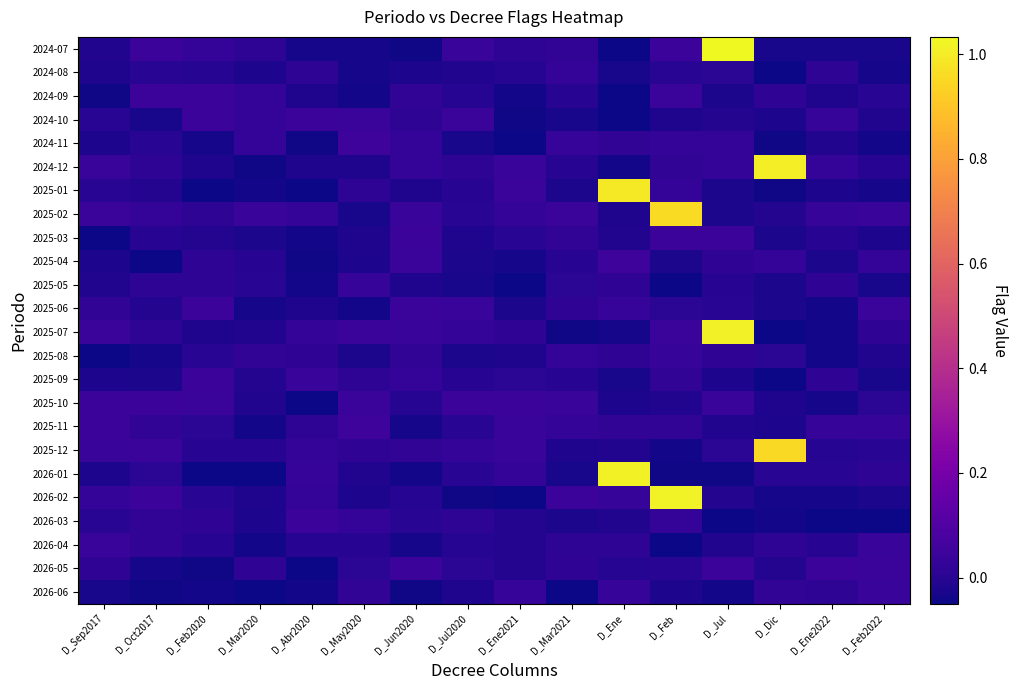

Reading right to left, what are all the values shown in this chart?

2024-07: D_Feb2022=-0.0	D_Ene2022=-0.0	D_Dic=-0.0	D_Jul=1.0	D_Feb=0.0	D_Ene=-0.0	D_Mar2021=0.0	D_Ene2021=0.0	D_Jul2020=0.0	D_Jun2020=-0.0	D_May2020=-0.0	D_Abr2020=-0.0	D_Mar2020=0.0	D_Feb2020=0.0	D_Oct2017=0.0	D_Sep2017=-0.0
2024-08: D_Feb2022=-0.0	D_Ene2022=0.0	D_Dic=-0.0	D_Jul=0.0	D_Feb=0.0	D_Ene=-0.0	D_Mar2021=0.0	D_Ene2021=-0.0	D_Jul2020=-0.0	D_Jun2020=-0.0	D_May2020=-0.0	D_Abr2020=0.0	D_Mar2020=-0.0	D_Feb2020=-0.0	D_Oct2017=0.0	D_Sep2017=-0.0
2024-09: D_Feb2022=0.0	D_Ene2022=-0.0	D_Dic=0.0	D_Jul=-0.0	D_Feb=0.0	D_Ene=-0.0	D_Mar2021=-0.0	D_Ene2021=-0.0	D_Jul2020=-0.0	D_Jun2020=0.0	D_May2020=-0.0	D_Abr2020=-0.0	D_Mar2020=0.0	D_Feb2020=0.0	D_Oct2017=0.0	D_Sep2017=-0.0
2024-10: D_Feb2022=-0.0	D_Ene2022=0.0	D_Dic=-0.0	D_Jul=-0.0	D_Feb=-0.0	D_Ene=-0.0	D_Mar2021=-0.0	D_Ene2021=-0.0	D_Jul2020=0.0	D_Jun2020=0.0	D_May2020=0.0	D_Abr2020=0.0	D_Mar2020=0.0	D_Feb2020=0.0	D_Oct2017=-0.0	D_Sep2017=0.0
2024-11: D_Feb2022=-0.0	D_Ene2022=-0.0	D_Dic=-0.0	D_Jul=0.0	D_Feb=0.0	D_Ene=0.0	D_Mar2021=0.0	D_Ene2021=-0.0	D_Jul2020=-0.0	D_Jun2020=0.0	D_May2020=0.0	D_Abr2020=-0.0	D_Mar2020=0.0	D_Feb2020=-0.0	D_Oct2017=0.0	D_Sep2017=-0.0
2024-12: D_Feb2022=-0.0	D_Ene2022=0.0	D_Dic=1.0	D_Jul=0.0	D_Feb=0.0	D_Ene=-0.0	D_Mar2021=-0.0	D_Ene2021=0.0	D_Jul2020=0.0	D_Jun2020=0.0	D_May2020=-0.0	D_Abr2020=-0.0	D_Mar2020=-0.0	D_Feb2020=-0.0	D_Oct2017=0.0	D_Sep2017=0.0
2025-01: D_Feb2022=-0.0	D_Ene2022=-0.0	D_Dic=-0.0	D_Jul=-0.0	D_Feb=0.0	D_Ene=1.0	D_Mar2021=-0.0	D_Ene2021=0.0	D_Jul2020=0.0	D_Jun2020=-0.0	D_May2020=0.0	D_Abr2020=-0.0	D_Mar2020=-0.0	D_Feb2020=-0.0	D_Oct2017=-0.0	D_Sep2017=0.0
2025-02: D_Feb2022=0.0	D_Ene2022=0.0	D_Dic=-0.0	D_Jul=-0.0	D_Feb=1.0	D_Ene=-0.0	D_Mar2021=0.0	D_Ene2021=0.0	D_Jul2020=0.0	D_Jun2020=0.0	D_May2020=-0.0	D_Abr2020=0.0	D_Mar2020=0.0	D_Feb2020=0.0	D_Oct2017=0.0	D_Sep2017=0.0
2025-03: D_Feb2022=-0.0	D_Ene2022=-0.0	D_Dic=-0.0	D_Jul=0.0	D_Feb=0.0	D_Ene=-0.0	D_Mar2021=0.0	D_Ene2021=0.0	D_Jul2020=-0.0	D_Jun2020=0.0	D_May2020=-0.0	D_Abr2020=-0.0	D_Mar2020=-0.0	D_Feb2020=-0.0	D_Oct2017=0.0	D_Sep2017=-0.0
2025-04: D_Feb2022=0.0	D_Ene2022=-0.0	D_Dic=0.0	D_Jul=0.0	D_Feb=-0.0	D_Ene=0.0	D_Mar2021=-0.0	D_Ene2021=-0.0	D_Jul2020=-0.0	D_Jun2020=0.0	D_May2020=-0.0	D_Abr2020=-0.0	D_Mar2020=0.0	D_Feb2020=0.0	D_Oct2017=-0.0	D_Sep2017=-0.0
2025-05: D_Feb2022=-0.0	D_Ene2022=0.0	D_Dic=-0.0	D_Jul=0.0	D_Feb=-0.0	D_Ene=0.0	D_Mar2021=0.0	D_Ene2021=-0.0	D_Jul2020=-0.0	D_Jun2020=-0.0	D_May2020=0.0	D_Abr2020=-0.0	D_Mar2020=0.0	D_Feb2020=0.0	D_Oct2017=0.0	D_Sep2017=-0.0
2025-06: D_Feb2022=0.0	D_Ene2022=-0.0	D_Dic=-0.0	D_Jul=0.0	D_Feb=0.0	D_Ene=0.0	D_Mar2021=0.0	D_Ene2021=-0.0	D_Jul2020=0.0	D_Jun2020=0.0	D_May2020=-0.0	D_Abr2020=-0.0	D_Mar2020=-0.0	D_Feb2020=0.0	D_Oct2017=-0.0	D_Sep2017=0.0
2025-07: D_Feb2022=0.0	D_Ene2022=-0.0	D_Dic=-0.0	D_Jul=1.0	D_Feb=0.0	D_Ene=-0.0	D_Mar2021=-0.0	D_Ene2021=0.0	D_Jul2020=0.0	D_Jun2020=0.0	D_May2020=0.0	D_Abr2020=0.0	D_Mar2020=-0.0	D_Feb2020=-0.0	D_Oct2017=0.0	D_Sep2017=0.0
2025-08: D_Feb2022=-0.0	D_Ene2022=-0.0	D_Dic=0.0	D_Jul=0.0	D_Feb=0.0	D_Ene=0.0	D_Mar2021=0.0	D_Ene2021=-0.0	D_Jul2020=-0.0	D_Jun2020=0.0	D_May2020=-0.0	D_Abr2020=0.0	D_Mar2020=0.0	D_Feb2020=0.0	D_Oct2017=-0.0	D_Sep2017=-0.0
2025-09: D_Feb2022=-0.0	D_Ene2022=0.0	D_Dic=-0.0	D_Jul=-0.0	D_Feb=0.0	D_Ene=-0.0	D_Mar2021=-0.0	D_Ene2021=0.0	D_Jul2020=0.0	D_Jun2020=0.0	D_May2020=0.0	D_Abr2020=0.0	D_Mar2020=-0.0	D_Feb2020=0.0	D_Oct2017=-0.0	D_Sep2017=-0.0
2025-10: D_Feb2022=0.0	D_Ene2022=-0.0	D_Dic=-0.0	D_Jul=0.0	D_Feb=-0.0	D_Ene=-0.0	D_Mar2021=0.0	D_Ene2021=0.0	D_Jul2020=0.0	D_Jun2020=-0.0	D_May2020=0.0	D_Abr2020=-0.0	D_Mar2020=-0.0	D_Feb2020=0.0	D_Oct2017=0.0	D_Sep2017=0.0
2025-11: D_Feb2022=0.0	D_Ene2022=0.0	D_Dic=-0.0	D_Jul=-0.0	D_Feb=0.0	D_Ene=0.0	D_Mar2021=0.0	D_Ene2021=0.0	D_Jul2020=0.0	D_Jun2020=-0.0	D_May2020=0.0	D_Abr2020=0.0	D_Mar2020=-0.0	D_Feb2020=0.0	D_Oct2017=0.0	D_Sep2017=0.0
2025-12: D_Feb2022=0.0	D_Ene2022=-0.0	D_Dic=1.0	D_Jul=0.0	D_Feb=-0.0	D_Ene=-0.0	D_Mar2021=-0.0	D_Ene2021=0.0	D_Jul2020=0.0	D_Jun2020=0.0	D_May2020=0.0	D_Abr2020=0.0	D_Mar2020=0.0	D_Feb2020=0.0	D_Oct2017=0.0	D_Sep2017=0.0
2026-01: D_Feb2022=0.0	D_Ene2022=0.0	D_Dic=0.0	D_Jul=-0.0	D_Feb=-0.0	D_Ene=1.0	D_Mar2021=-0.0	D_Ene2021=0.0	D_Jul2020=0.0	D_Jun2020=-0.0	D_May2020=-0.0	D_Abr2020=0.0	D_Mar2020=-0.0	D_Feb2020=-0.0	D_Oct2017=0.0	D_Sep2017=-0.0
2026-02: D_Feb2022=-0.0	D_Ene2022=-0.0	D_Dic=-0.0	D_Jul=-0.0	D_Feb=1.0	D_Ene=0.0	D_Mar2021=0.0	D_Ene2021=-0.0	D_Jul2020=-0.0	D_Jun2020=-0.0	D_May2020=-0.0	D_Abr2020=0.0	D_Mar2020=-0.0	D_Feb2020=0.0	D_Oct2017=0.0	D_Sep2017=0.0
2026-03: D_Feb2022=-0.0	D_Ene2022=-0.0	D_Dic=-0.0	D_Jul=-0.0	D_Feb=0.0	D_Ene=-0.0	D_Mar2021=-0.0	D_Ene2021=-0.0	D_Jul2020=0.0	D_Jun2020=0.0	D_May2020=0.0	D_Abr2020=0.0	D_Mar2020=-0.0	D_Feb2020=0.0	D_Oct2017=0.0	D_Sep2017=0.0
2026-04: D_Feb2022=0.0	D_Ene2022=0.0	D_Dic=0.0	D_Jul=-0.0	D_Feb=-0.0	D_Ene=0.0	D_Mar2021=0.0	D_Ene2021=-0.0	D_Jul2020=-0.0	D_Jun2020=-0.0	D_May2020=-0.0	D_Abr2020=-0.0	D_Mar2020=-0.0	D_Feb2020=-0.0	D_Oct2017=0.0	D_Sep2017=0.0
2026-05: D_Feb2022=0.0	D_Ene2022=0.0	D_Dic=-0.0	D_Jul=0.0	D_Feb=0.0	D_Ene=-0.0	D_Mar2021=0.0	D_Ene2021=-0.0	D_Jul2020=0.0	D_Jun2020=0.0	D_May2020=0.0	D_Abr2020=-0.0	D_Mar2020=0.0	D_Feb2020=-0.0	D_Oct2017=-0.0	D_Sep2017=0.0
2026-06: D_Feb2022=0.0	D_Ene2022=0.0	D_Dic=0.0	D_Jul=-0.0	D_Feb=-0.0	D_Ene=0.0	D_Mar2021=-0.0	D_Ene2021=0.0	D_Jul2020=-0.0	D_Jun2020=-0.0	D_May2020=0.0	D_Abr2020=-0.0	D_Mar2020=-0.0	D_Feb2020=-0.0	D_Oct2017=-0.0	D_Sep2017=-0.0